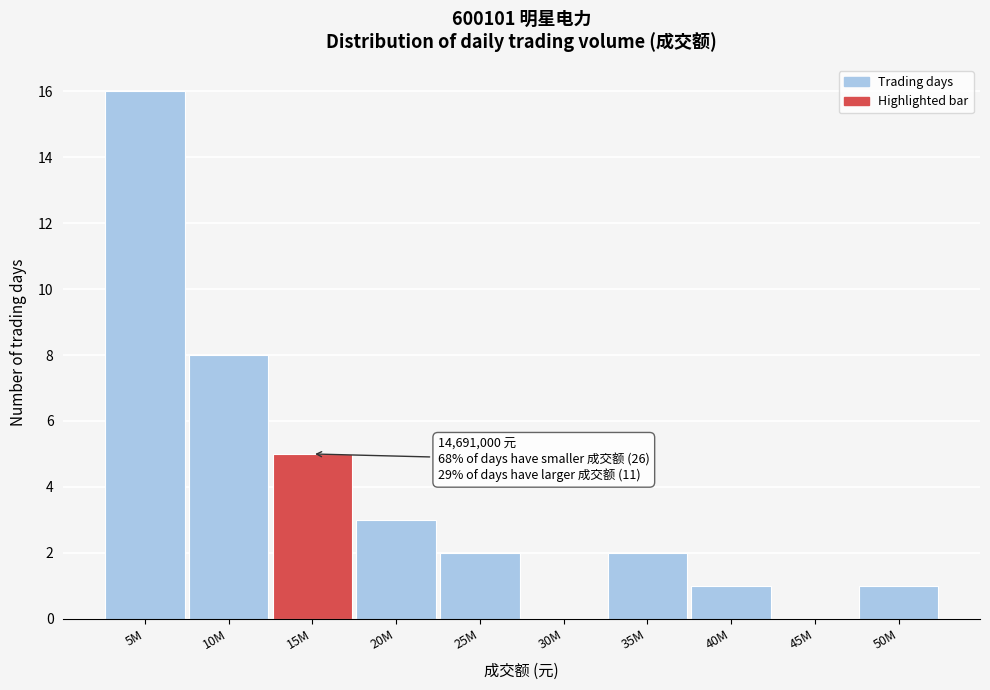

Reading left to right, transcribe all the data shown in this chart.

5M=16	10M=8	15M=5	20M=3	25M=2	30M=0	35M=2	40M=1	45M=0	50M=1